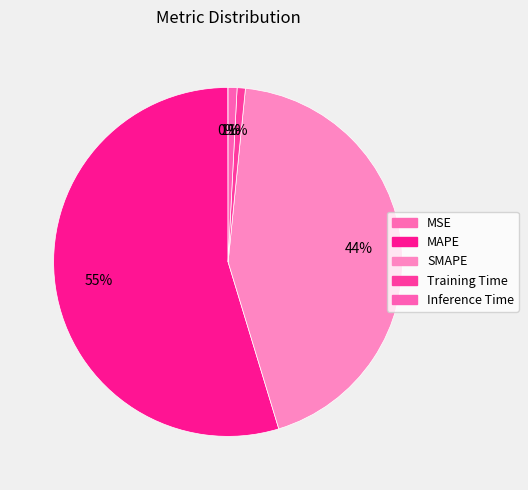

To the nearest percent, what is the average slice percentage?

20%